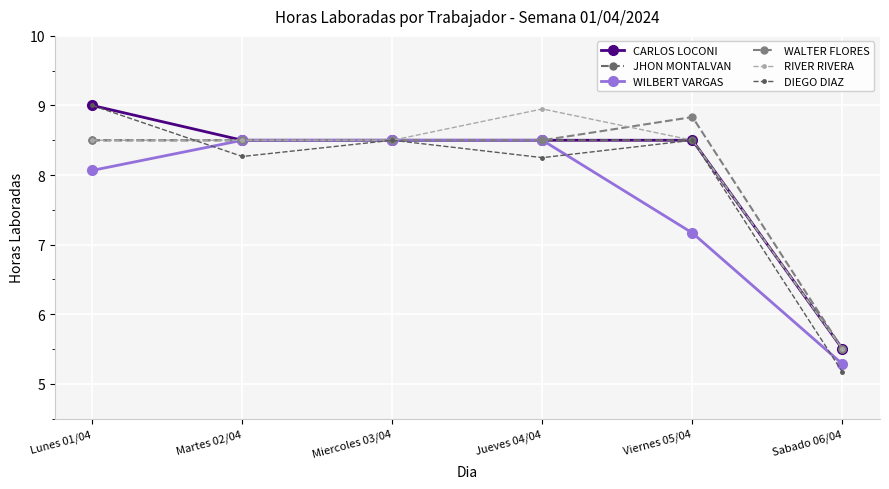

What is the label of the 4th point from the right?

Miercoles 03/04